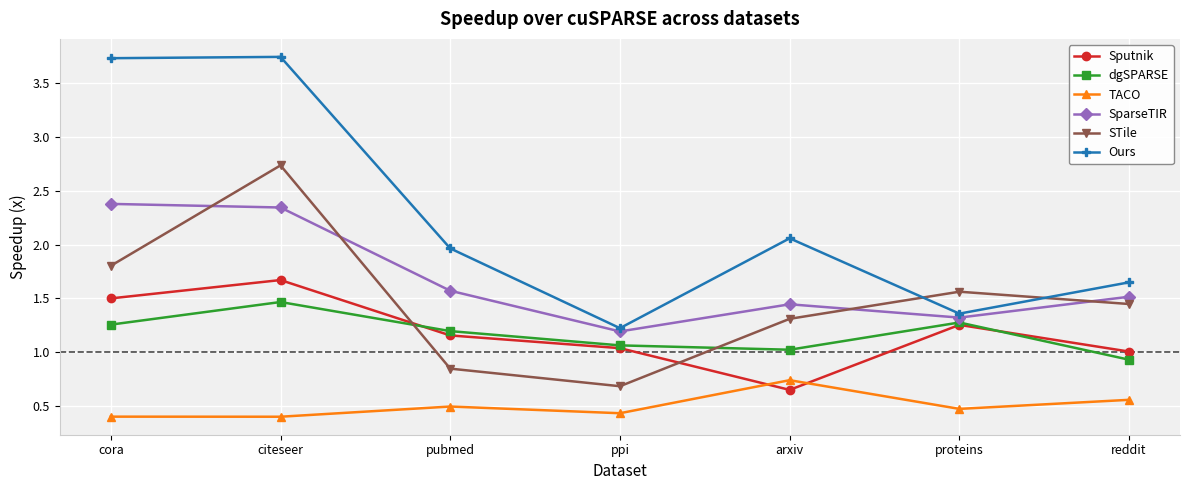

At which label does Ours reach its minimum?

ppi